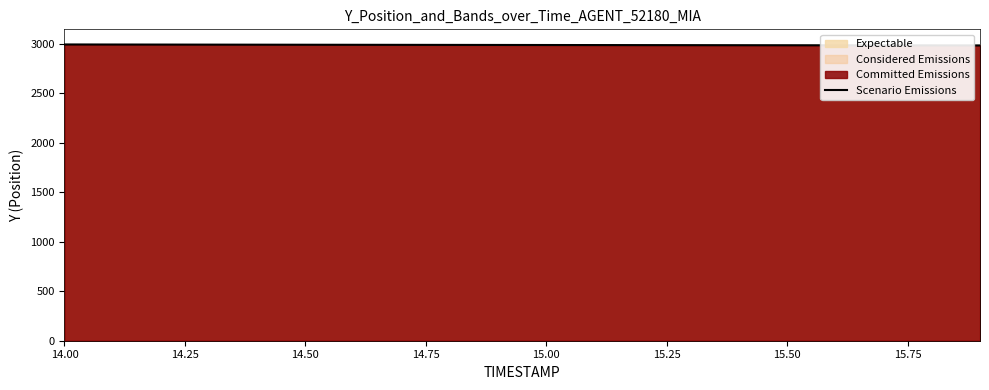

What is the sum of all values?

59712.6